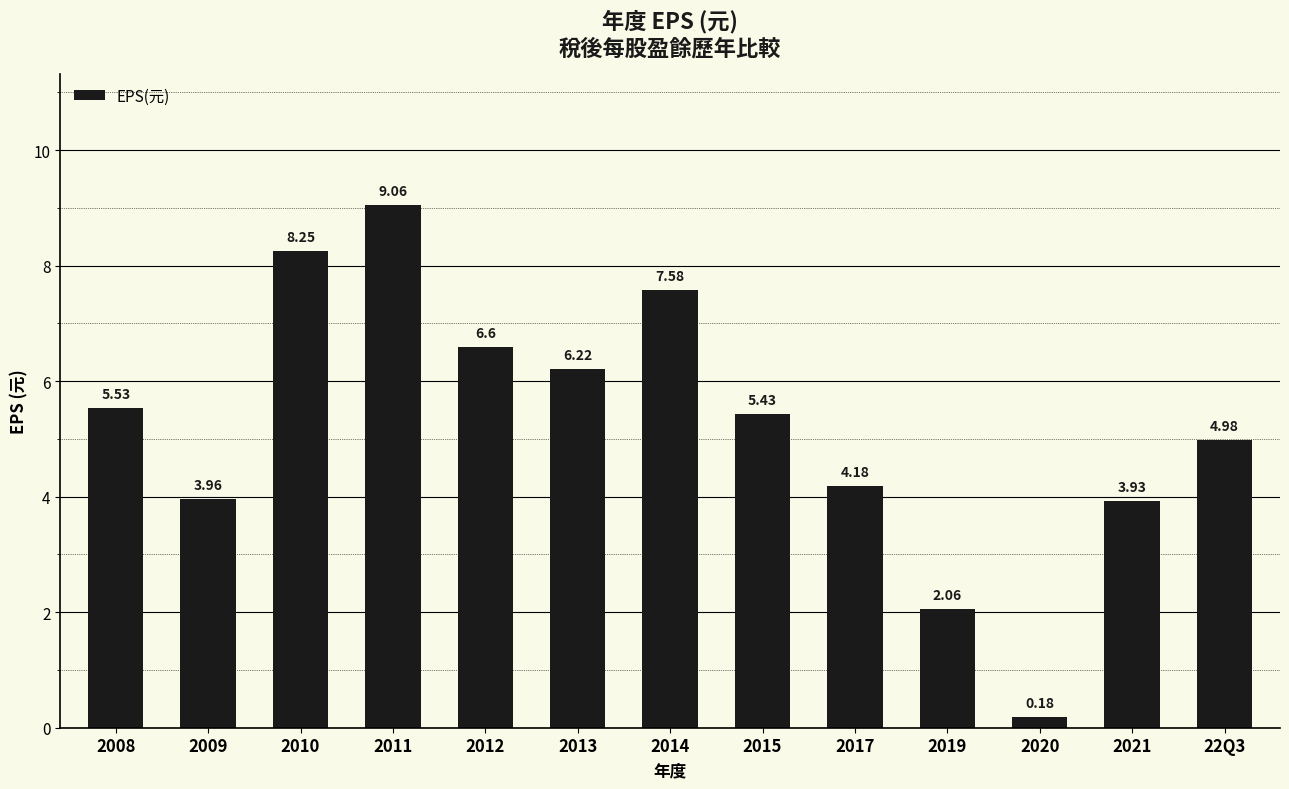

What is the sum of the values at 2021 and 22Q3?

8.9